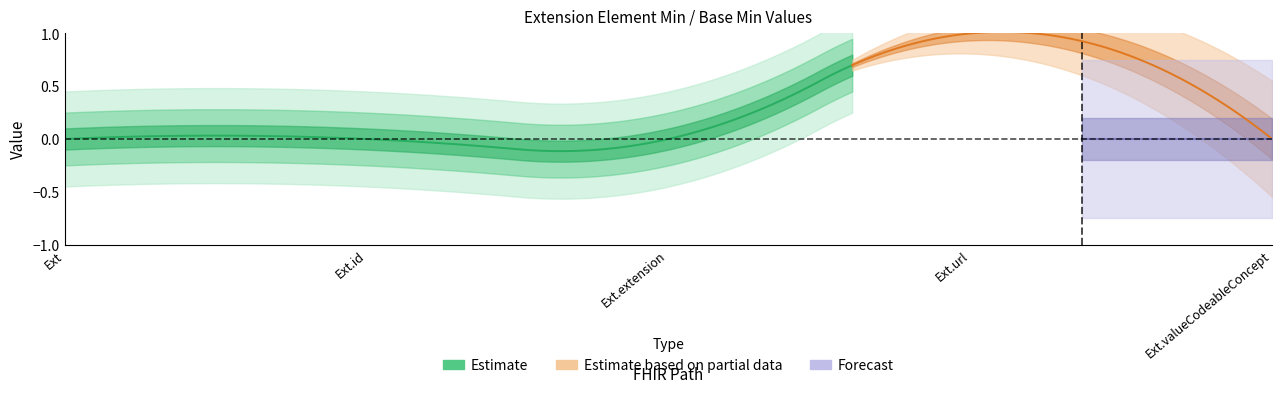

The value of Base Min at Extension.url is 1. True or false?

True